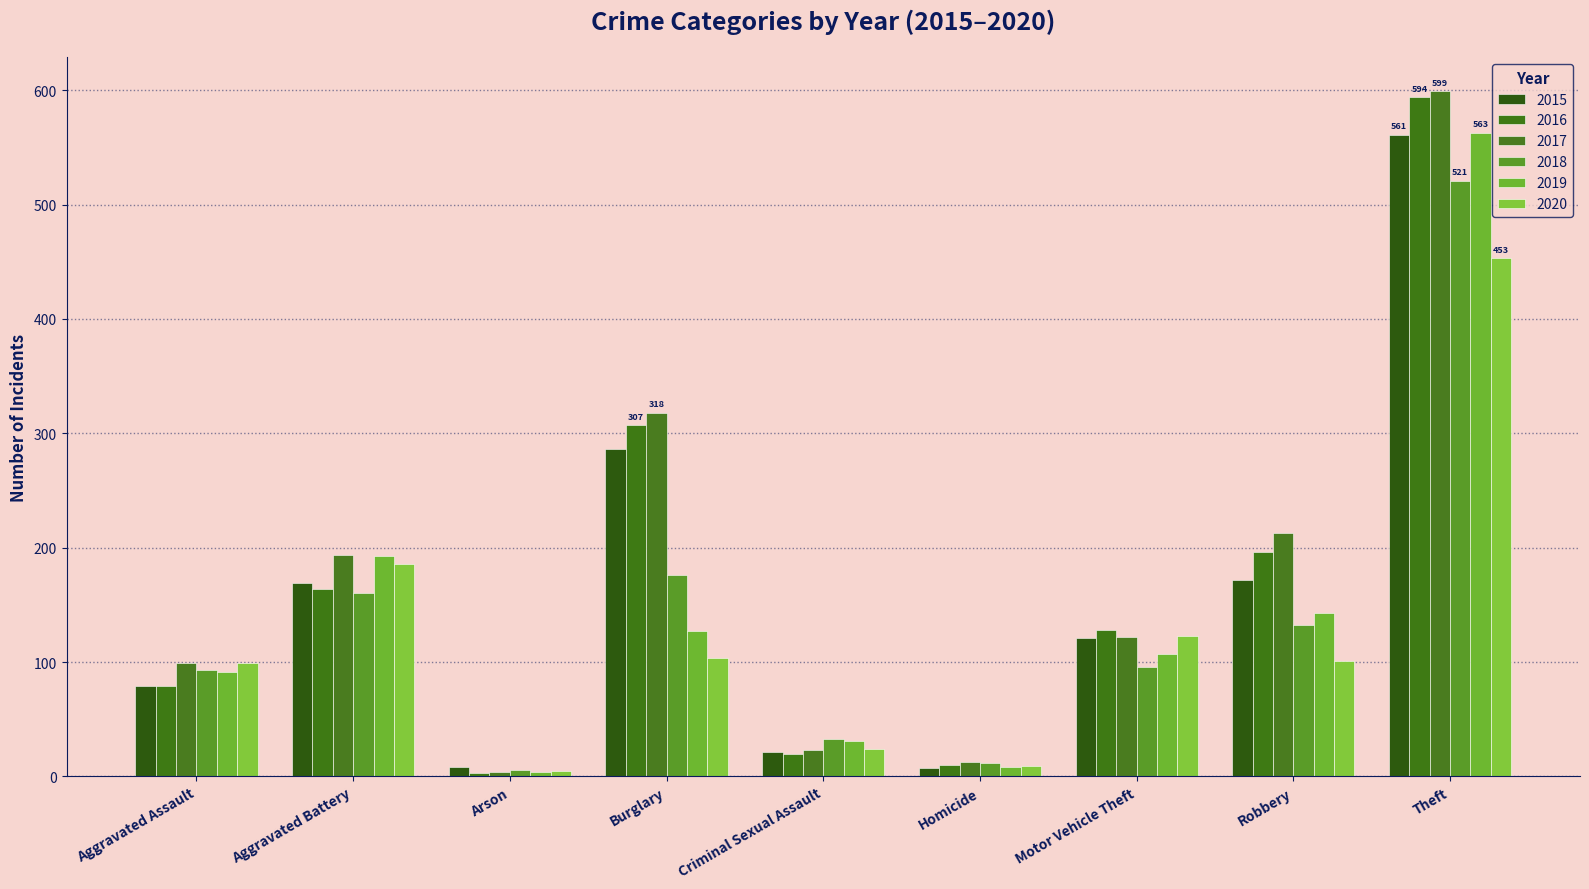

What is the spread (max minus min) of values at Criminal Sexual Assault?

13